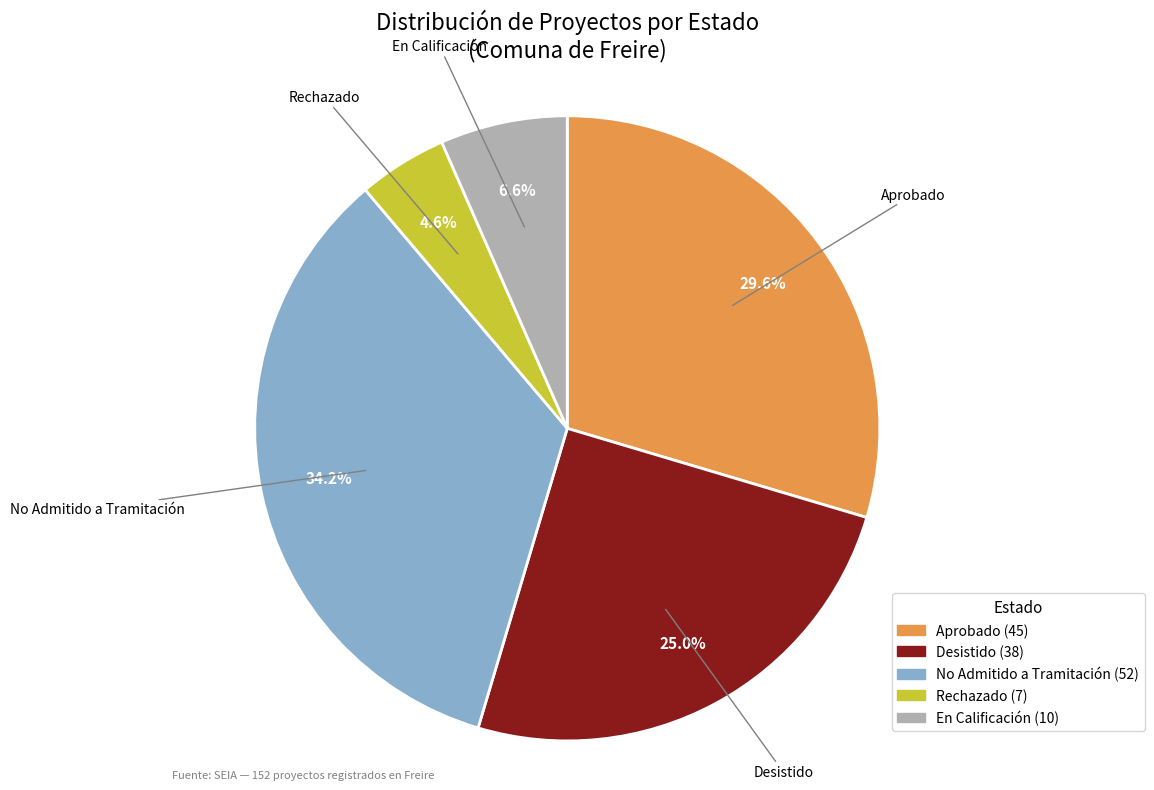

Count the number of slices in the pie.

5